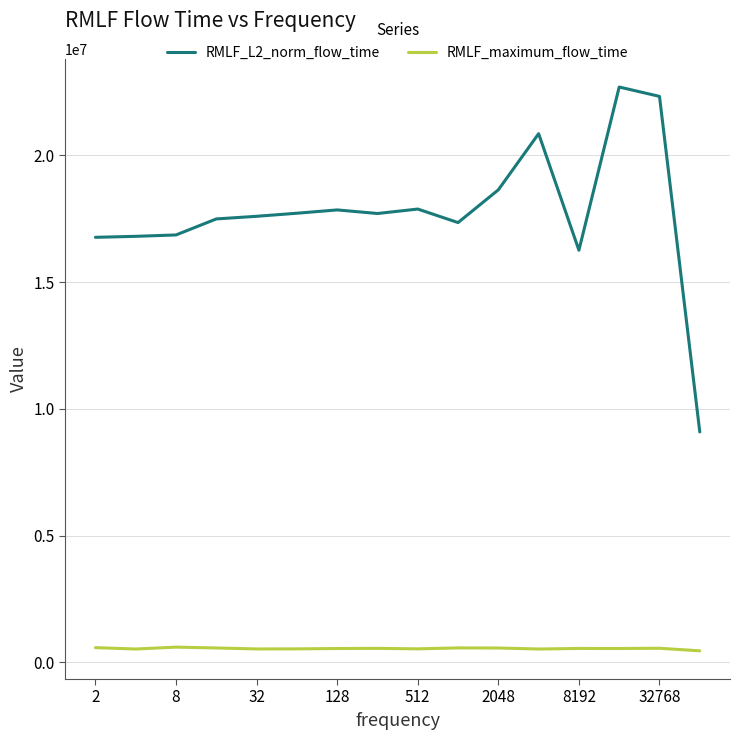

True or false: RMLF_L2_norm_flow_time and RMLF_maximum_flow_time intersect in this chart.

False